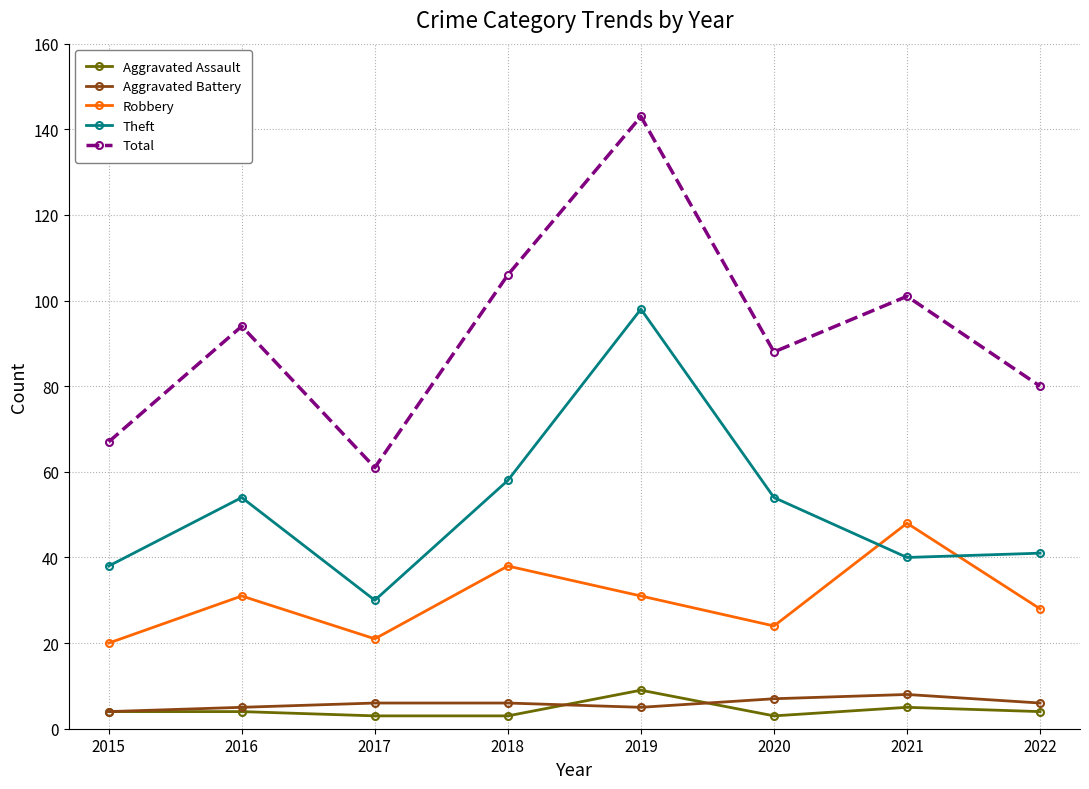

The Total series shows 103 at 2017. True or false?

False